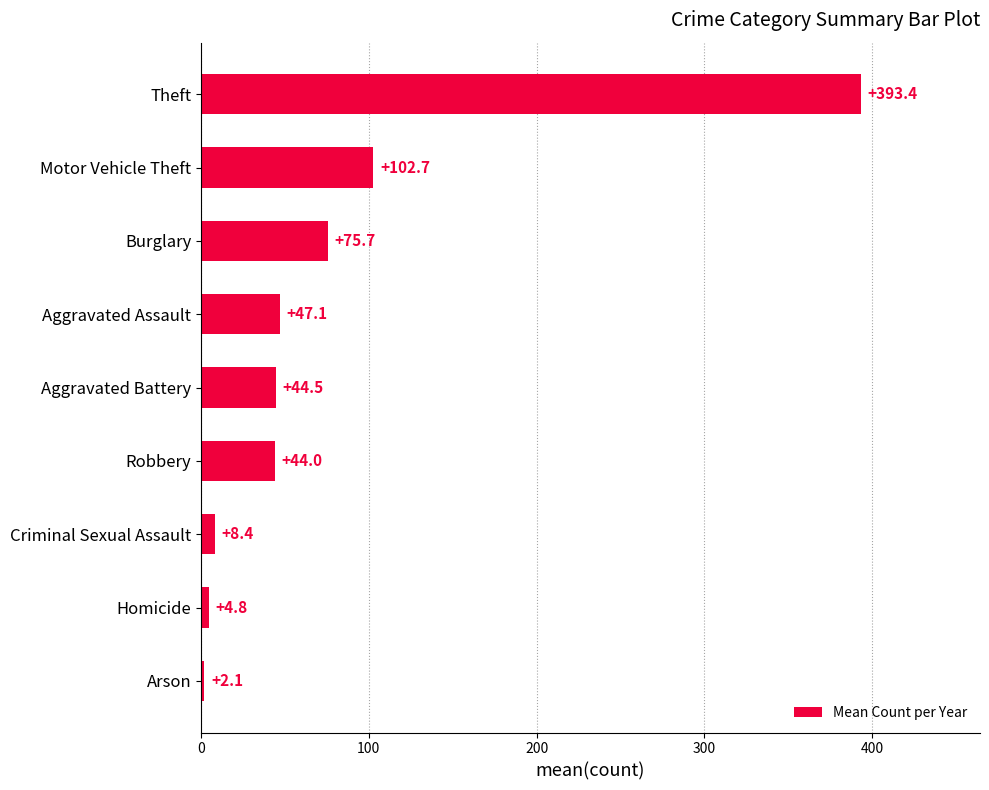

Rank the categories by value from lowest to highest.

Arson, Homicide, Criminal Sexual Assault, Robbery, Aggravated Battery, Aggravated Assault, Burglary, Motor Vehicle Theft, Theft